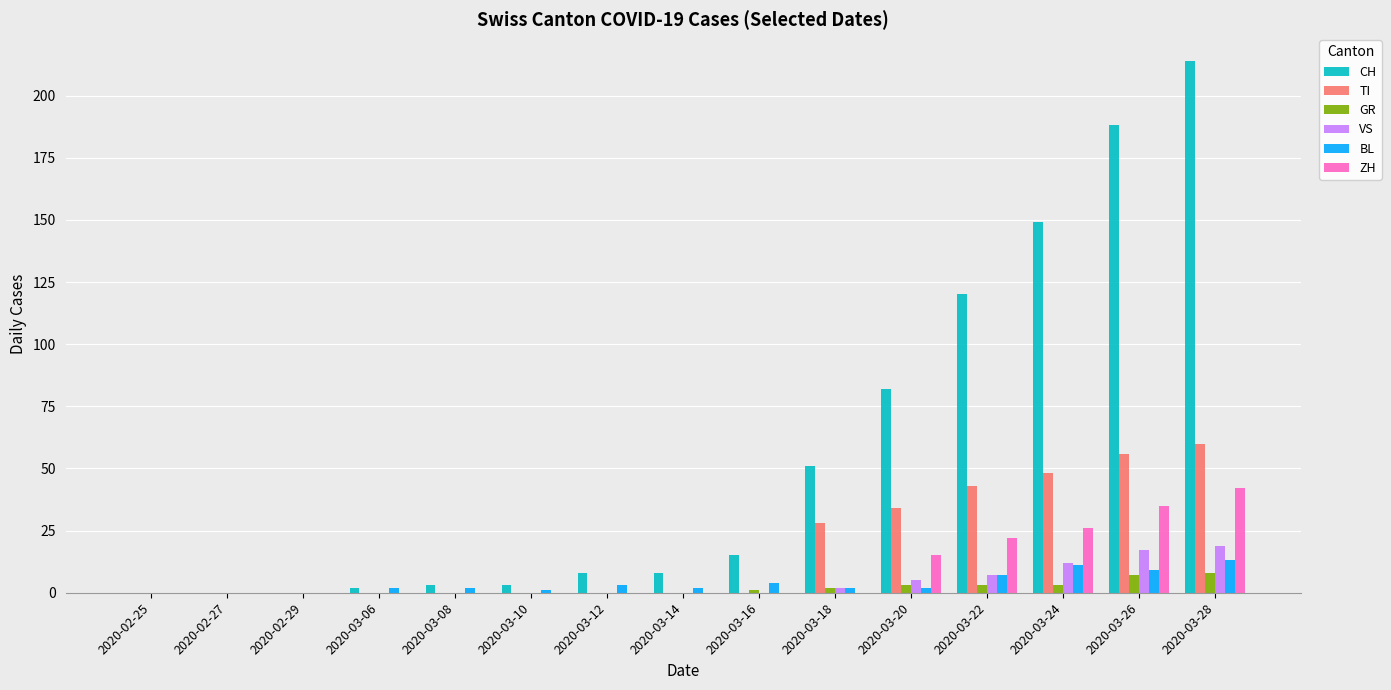

Reading left to right, what are all the values shown in this chart?

CH: 2020-02-25=0	2020-02-27=0	2020-02-29=0	2020-03-06=2	2020-03-08=3	2020-03-10=3	2020-03-12=8	2020-03-14=8	2020-03-16=15	2020-03-18=51	2020-03-20=82	2020-03-22=120	2020-03-24=149	2020-03-26=188	2020-03-28=214
TI: 2020-02-25=0	2020-02-27=0	2020-02-29=0	2020-03-06=0	2020-03-08=0	2020-03-10=0	2020-03-12=0	2020-03-14=0	2020-03-16=0	2020-03-18=28	2020-03-20=34	2020-03-22=43	2020-03-24=48	2020-03-26=56	2020-03-28=60
GR: 2020-02-25=0	2020-02-27=0	2020-02-29=0	2020-03-06=0	2020-03-08=0	2020-03-10=0	2020-03-12=0	2020-03-14=0	2020-03-16=1	2020-03-18=2	2020-03-20=3	2020-03-22=3	2020-03-24=3	2020-03-26=7	2020-03-28=8
VS: 2020-02-25=0	2020-02-27=0	2020-02-29=0	2020-03-06=0	2020-03-08=0	2020-03-10=0	2020-03-12=0	2020-03-14=0	2020-03-16=0	2020-03-18=2	2020-03-20=5	2020-03-22=7	2020-03-24=12	2020-03-26=17	2020-03-28=19
BL: 2020-02-25=0	2020-02-27=0	2020-02-29=0	2020-03-06=2	2020-03-08=2	2020-03-10=1	2020-03-12=3	2020-03-14=2	2020-03-16=4	2020-03-18=2	2020-03-20=2	2020-03-22=7	2020-03-24=11	2020-03-26=9	2020-03-28=13
ZH: 2020-02-25=0	2020-02-27=0	2020-02-29=0	2020-03-06=0	2020-03-08=0	2020-03-10=0	2020-03-12=0	2020-03-14=0	2020-03-16=0	2020-03-18=0	2020-03-20=15	2020-03-22=22	2020-03-24=26	2020-03-26=35	2020-03-28=42